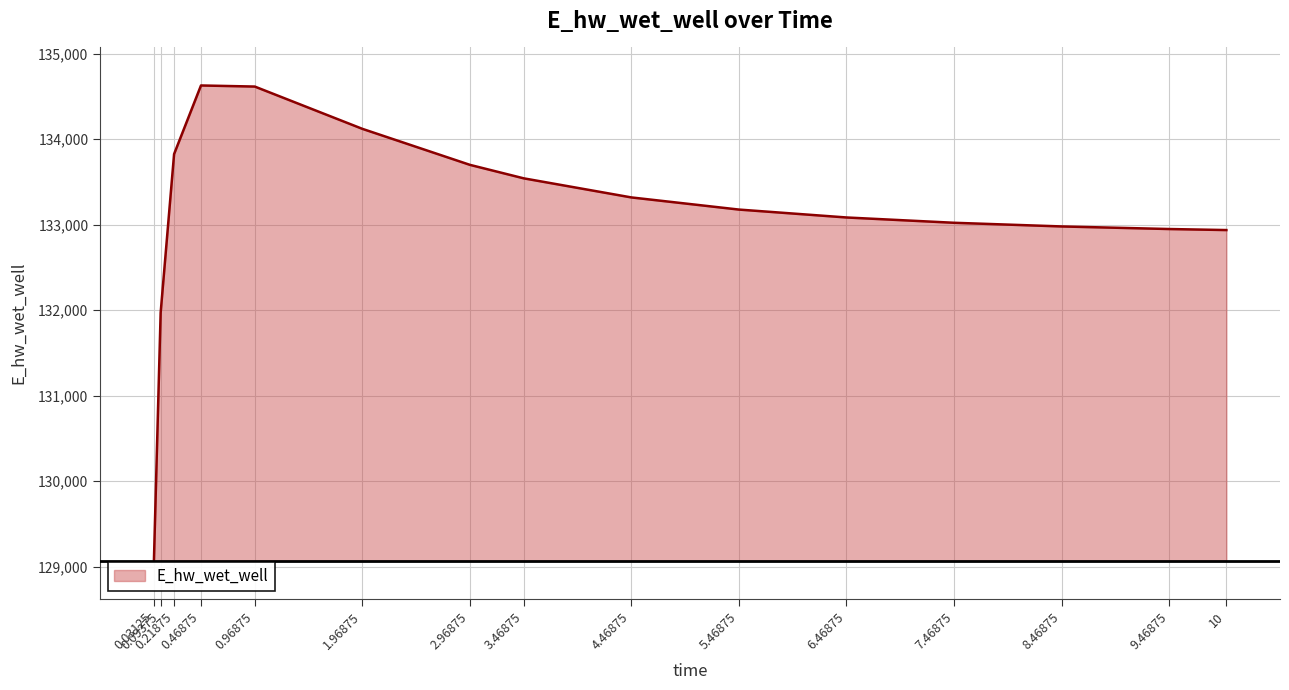

Where does the data first go above 133177?

0.21875